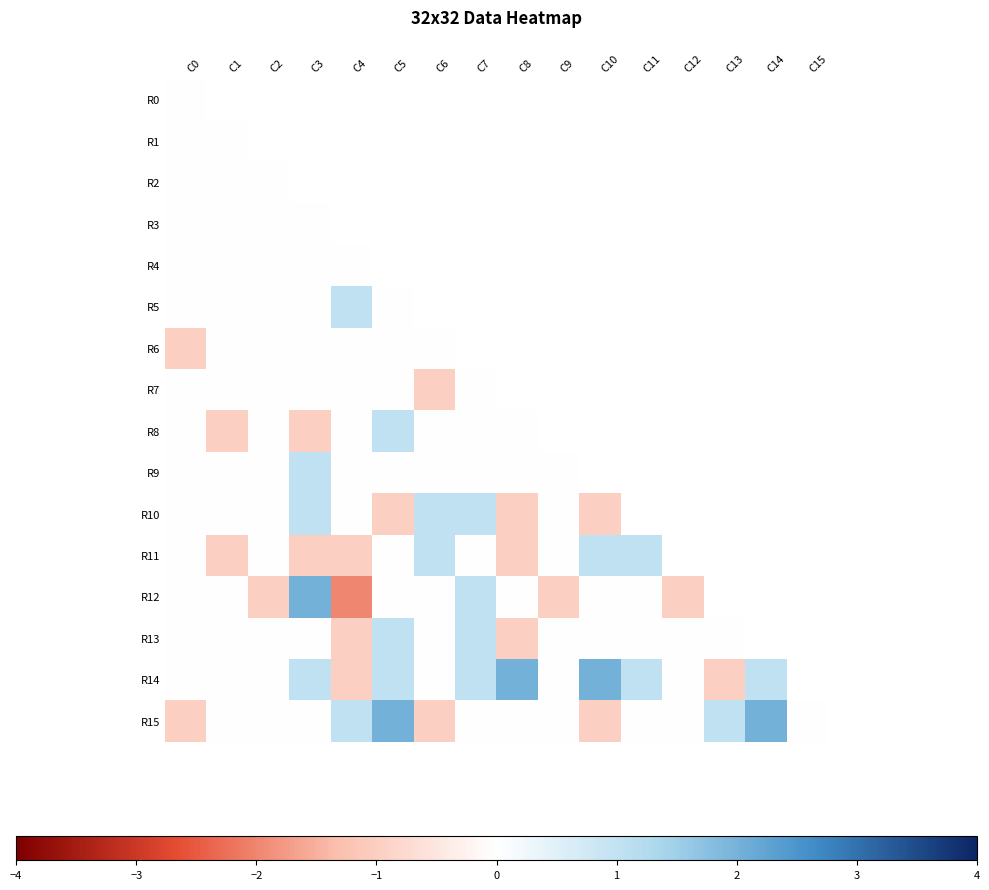

What is the maximum value shown in the chart?

2